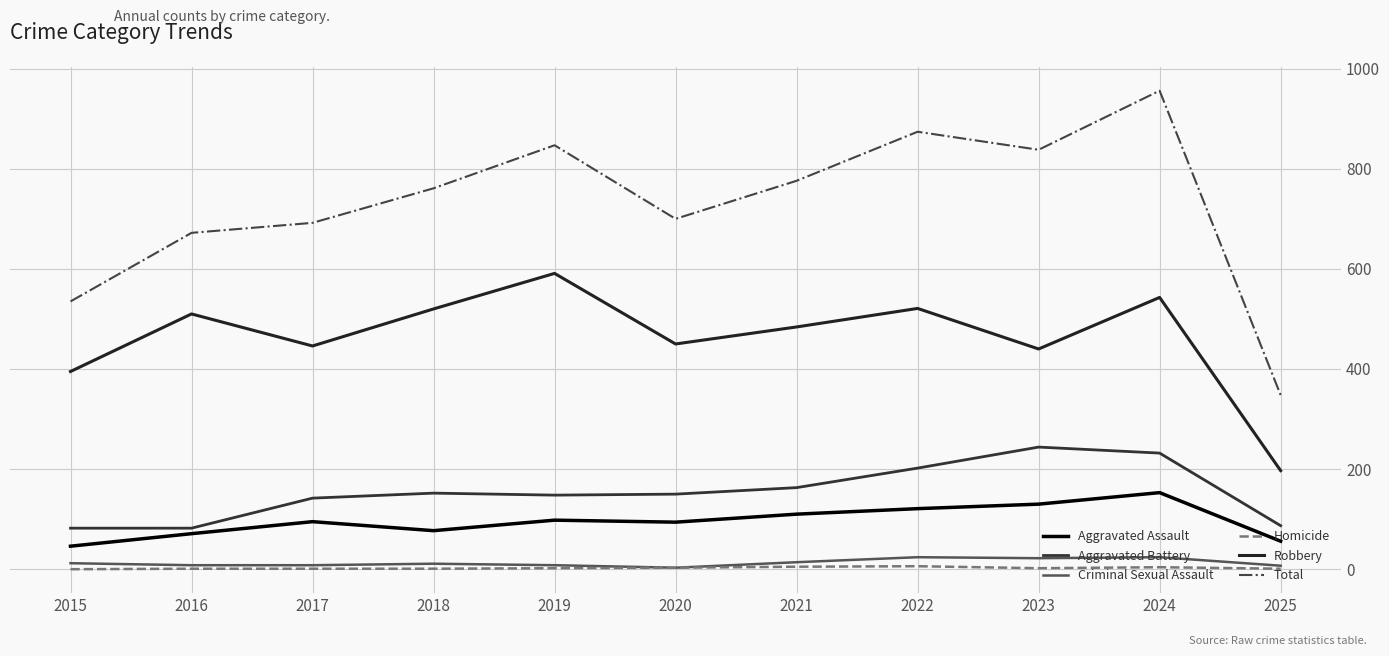

Where is Criminal Sexual Assault nearest to the value 13?

2015